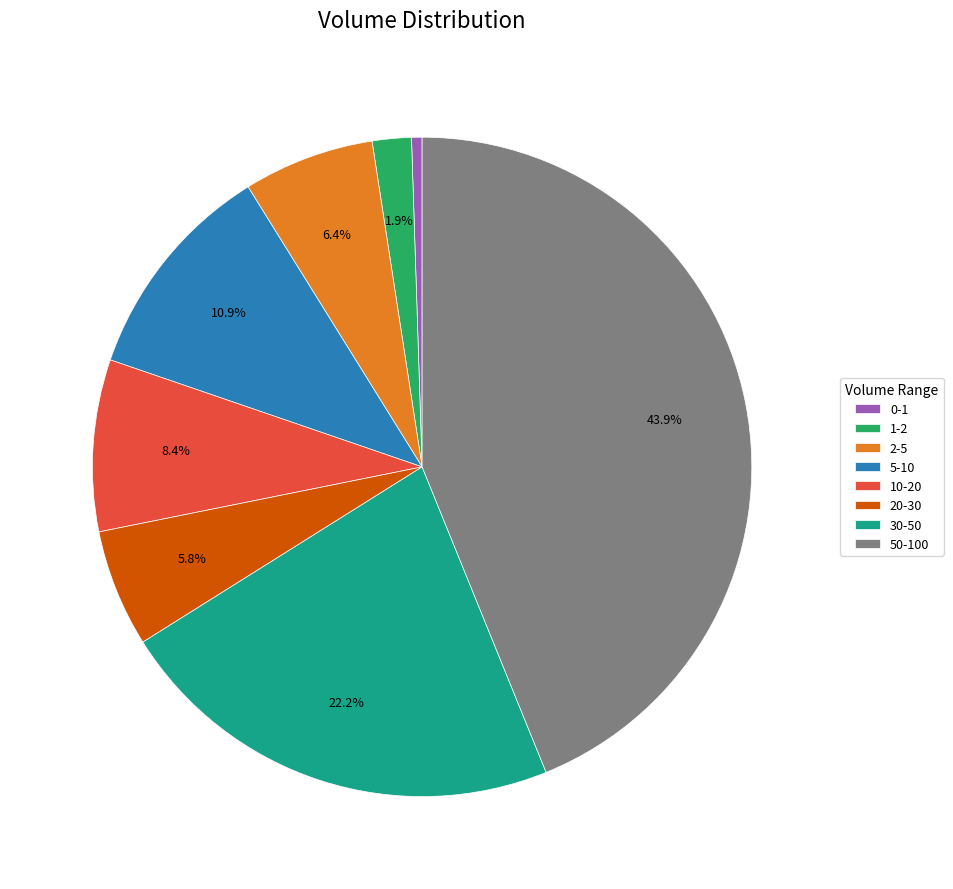

Count the number of slices in the pie.

8